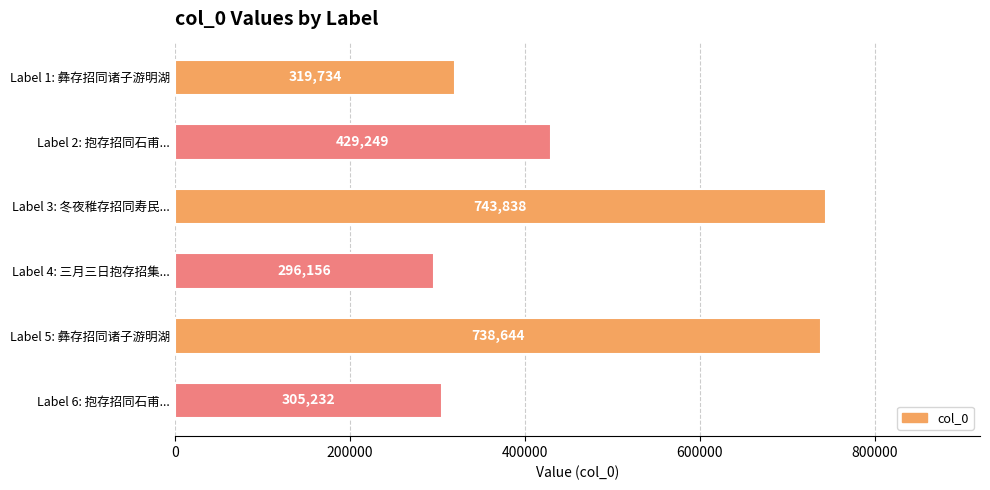

Reading top to bottom, transcribe all the data shown in this chart.

Label 1: 彝存招同诸子游明湖=319734	Label 2: 抱存招同石甫...=429249	Label 3: 冬夜稚存招同寿民...=743838	Label 4: 三月三日抱存招集...=296156	Label 5: 彝存招同诸子游明湖=738644	Label 6: 抱存招同石甫...=305232